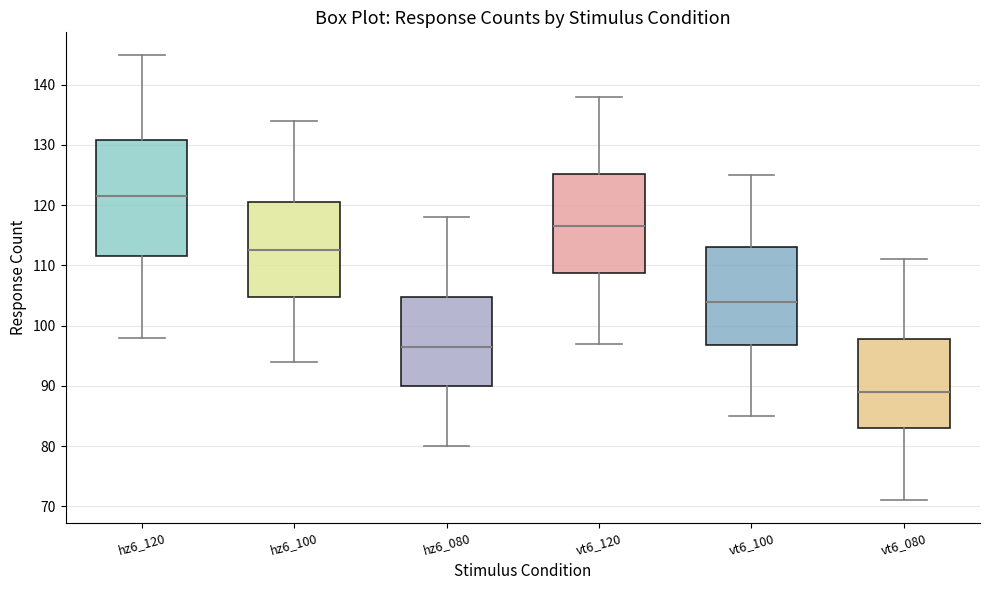

Which box has the highest median line?

hz6_120